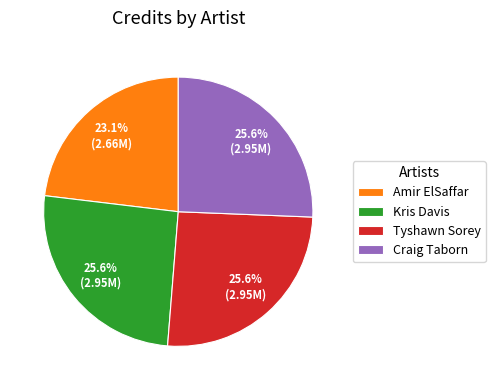

To the nearest percent, what portion does Kris Davis represent?

26%